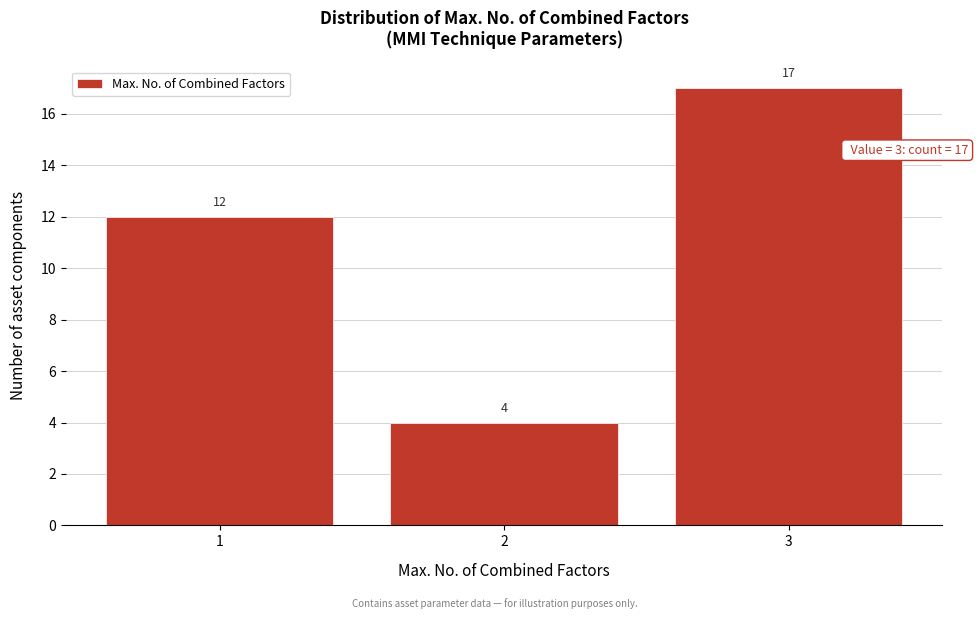

Reading left to right, extract all data points from this chart.

12	4	17